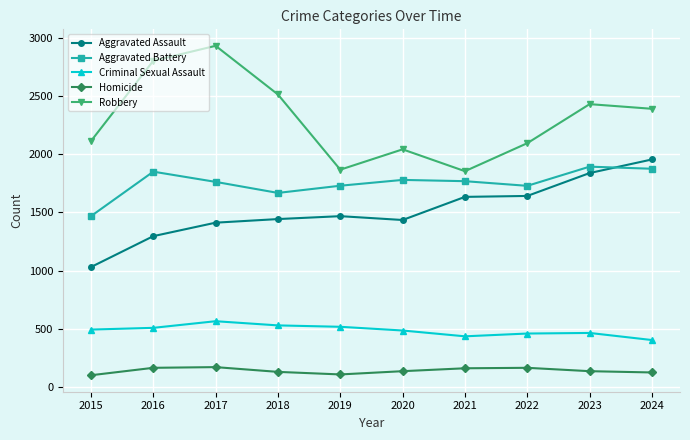

How many values in the Homicide series are below 134?

4